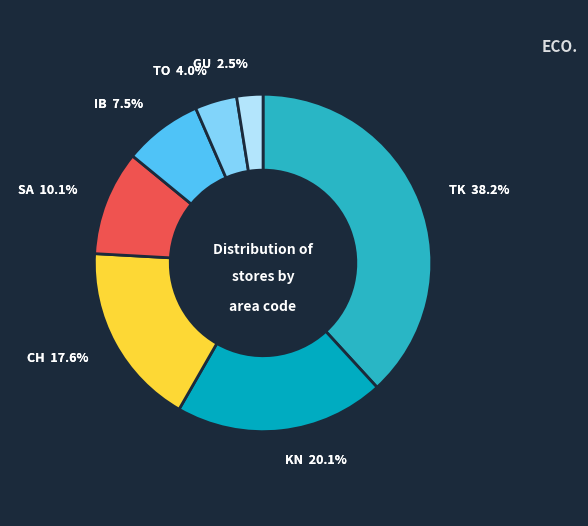

What percentage is the IB slice, to the nearest percent?

8%